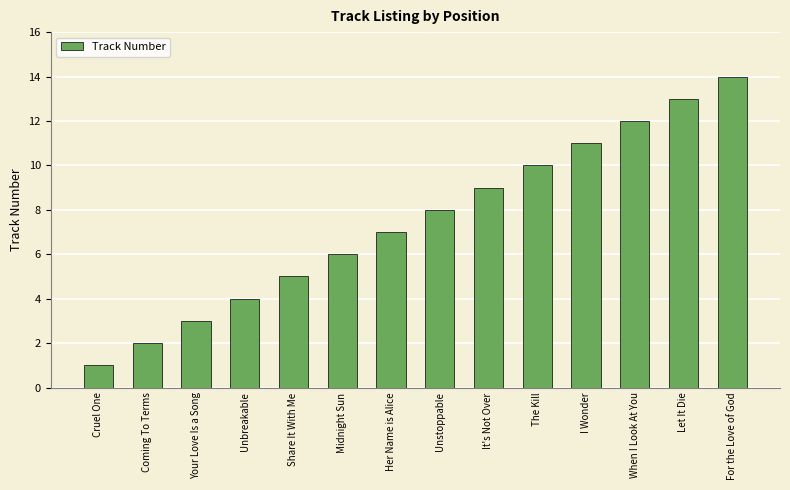

Reading right to left, what are all the values shown in this chart?

For the Love of God=14	Let It Die=13	When I Look At You=12	I Wonder=11	The Kill=10	It's Not Over=9	Unstoppable=8	Her Name is Alice=7	Midnight Sun=6	Share It With Me=5	Unbreakable=4	Your Love Is a Song=3	Coming To Terms=2	Cruel One=1